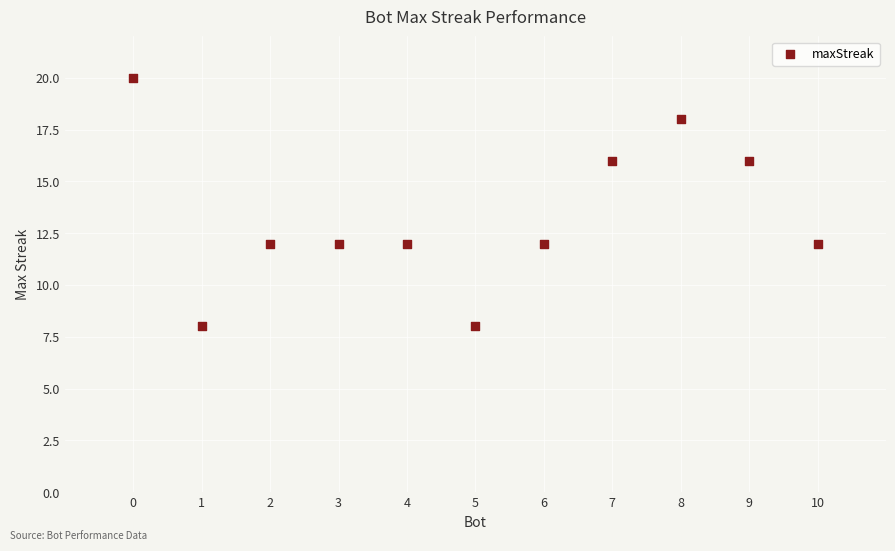

What is the average Y value?

13